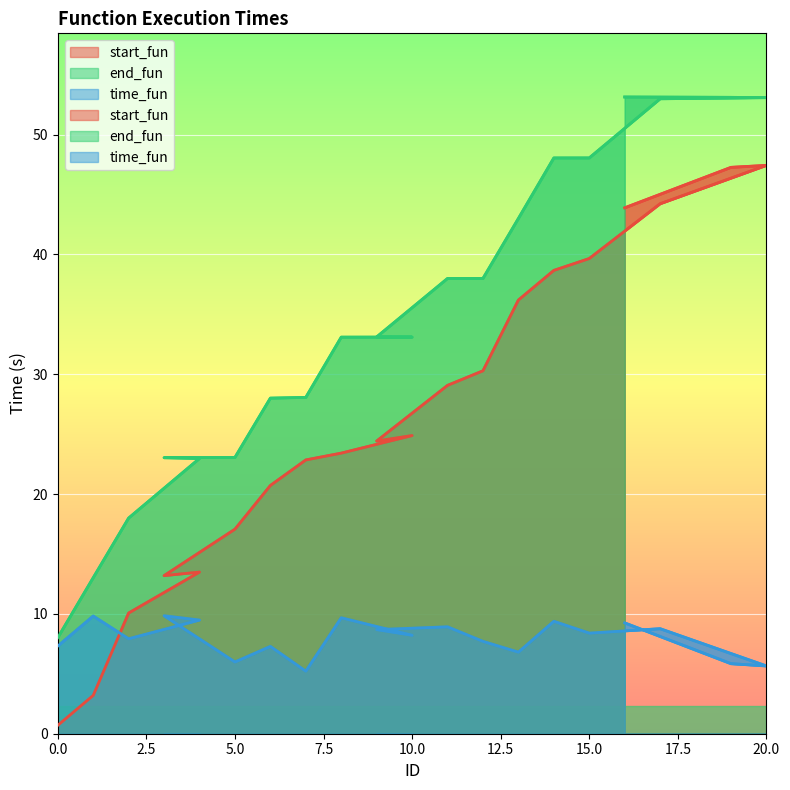

Read the start_fun value at 8.

23.4